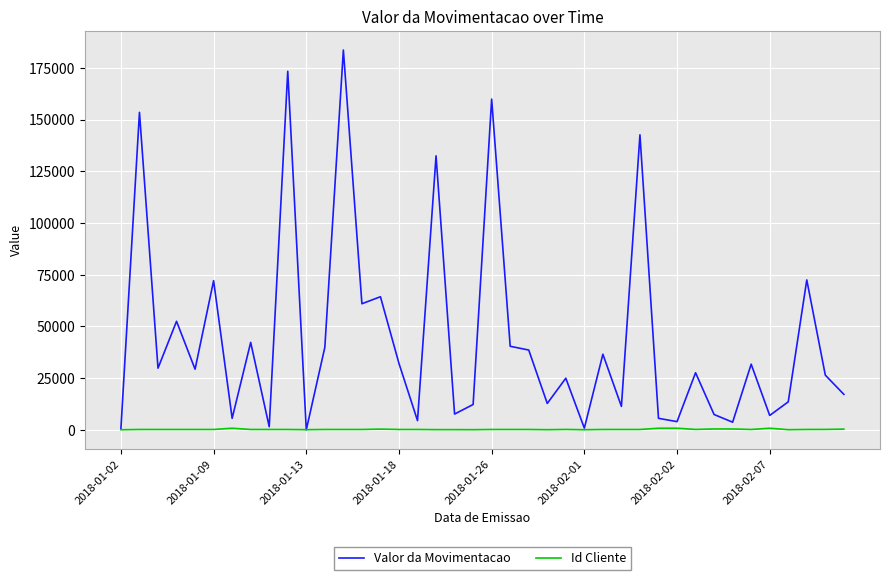

List the series in order of their peak value, lowest first.

Id Cliente, Valor da Movimentacao